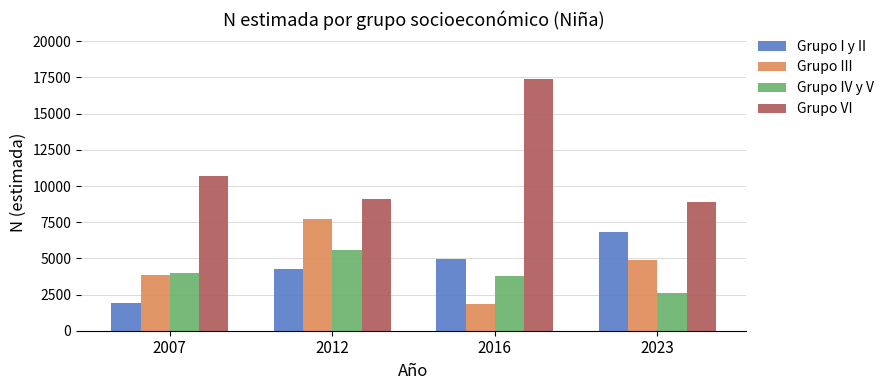

How many Grupo III values are between 3880 and 7708?

3